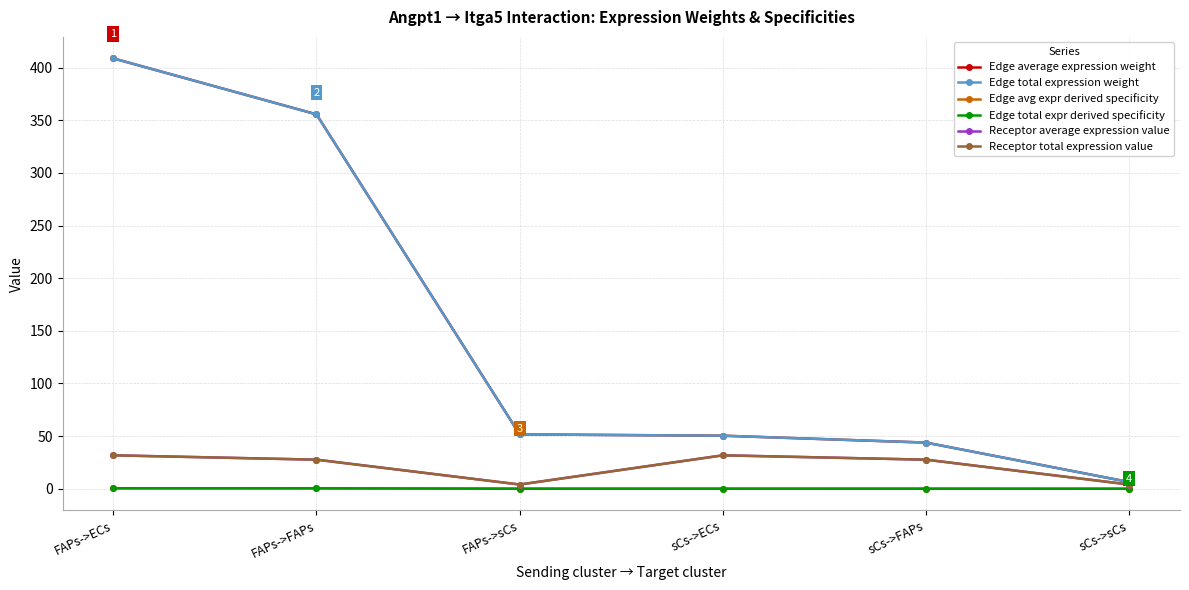

Read the Edge total expr derived specificity value at FAPs->ECs.

0.4